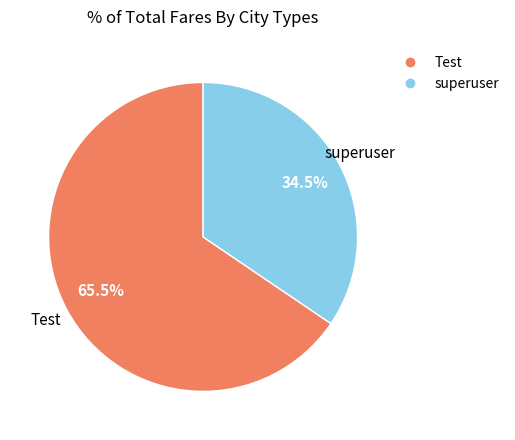

What is the smallest slice in the pie chart?

superuser